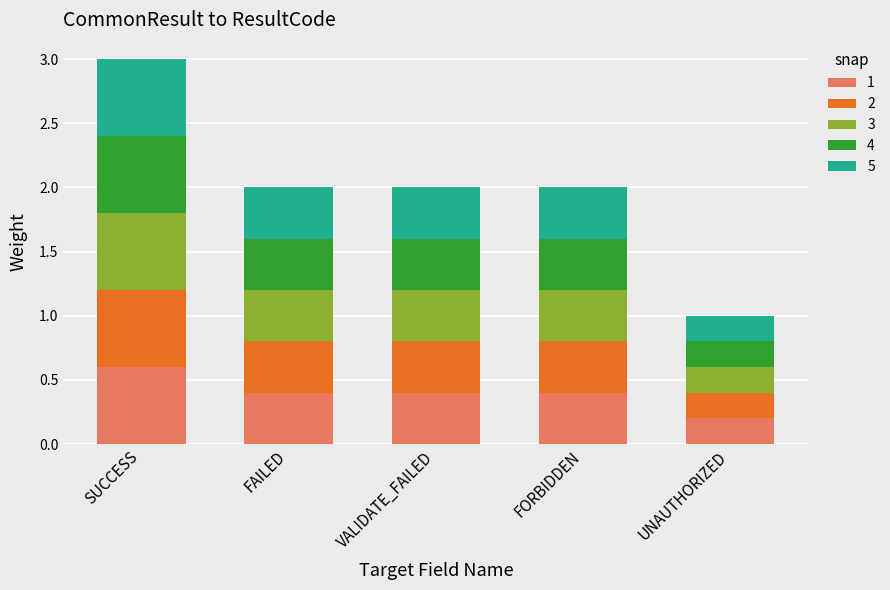

At which label does 1 reach its peak?

SUCCESS